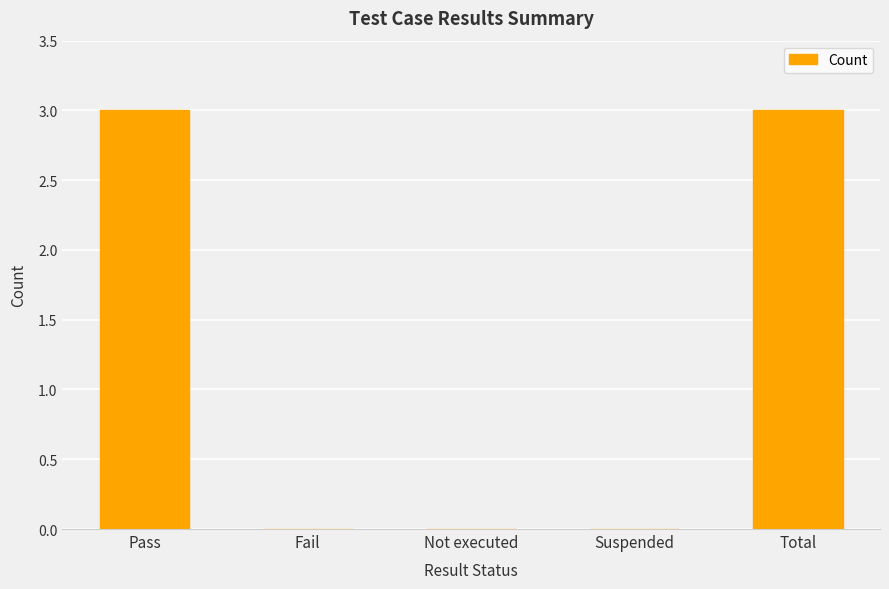

What is the sum of the values at Pass and Not executed?

3